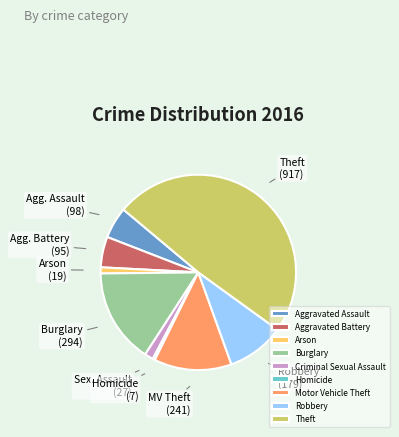

Is it true that Aggravated Assault is 5% of the pie?

True